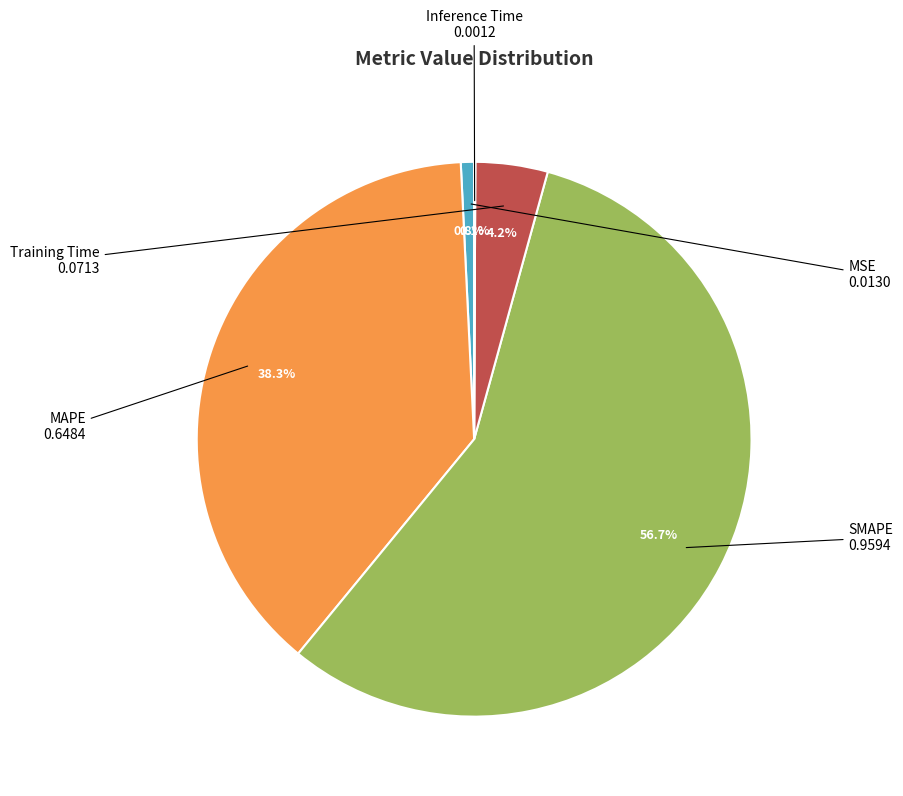

Is there any slice that represents more than half of the pie?

Yes